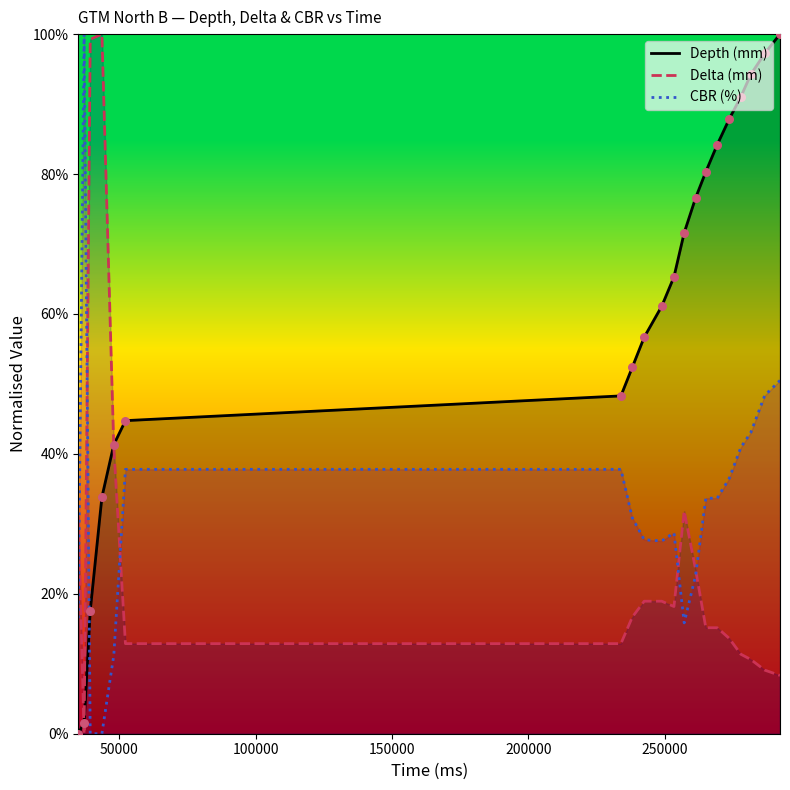

Which series has the largest total across all categories?

Depth (mm)